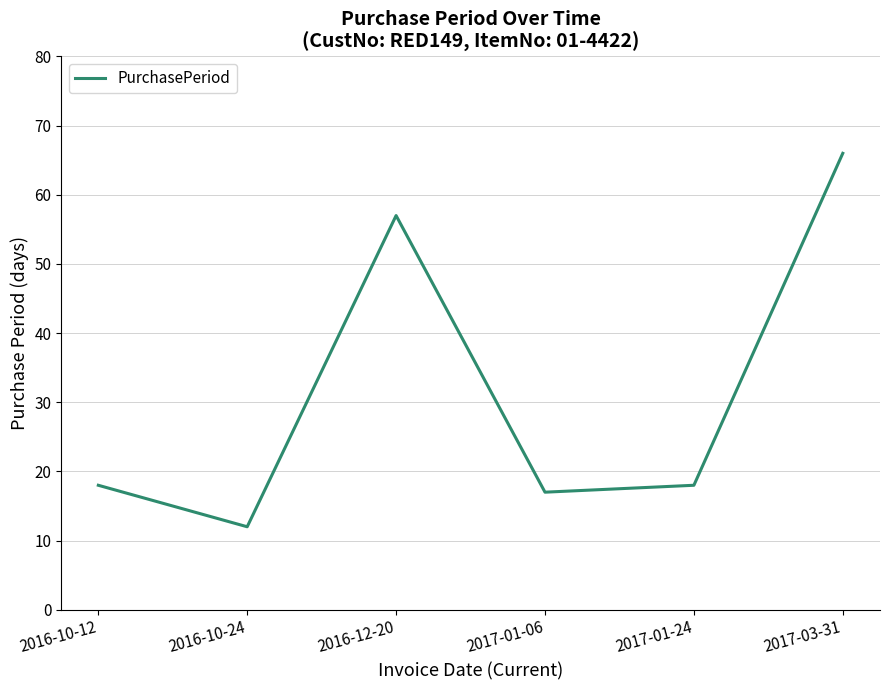

Does the chart have visible grid lines?

Yes